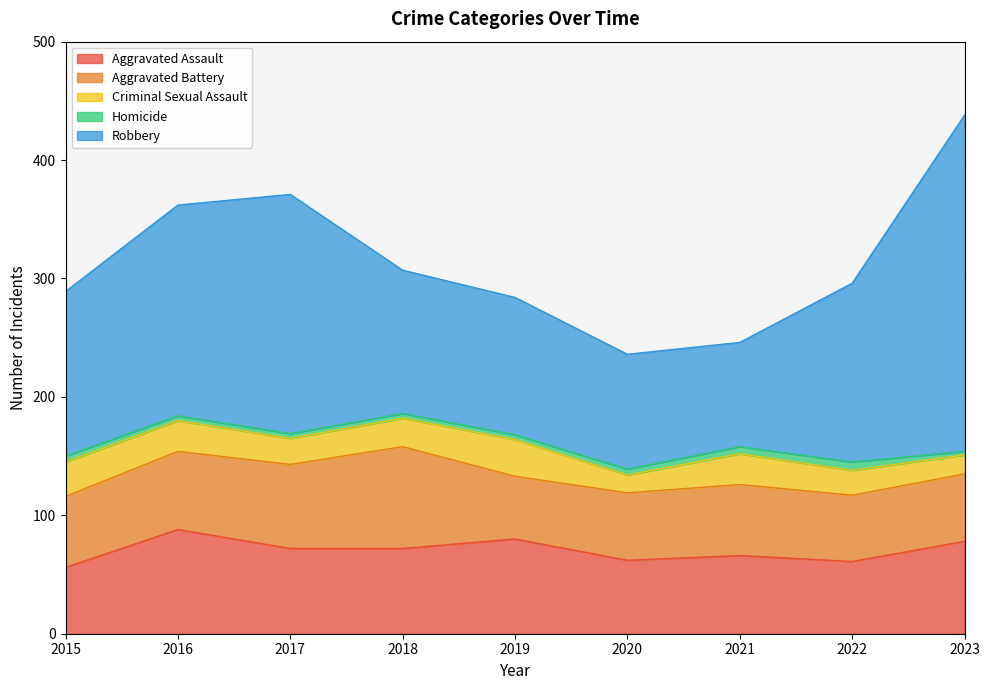

How many values in the Aggravated Assault series exceed 72?

3